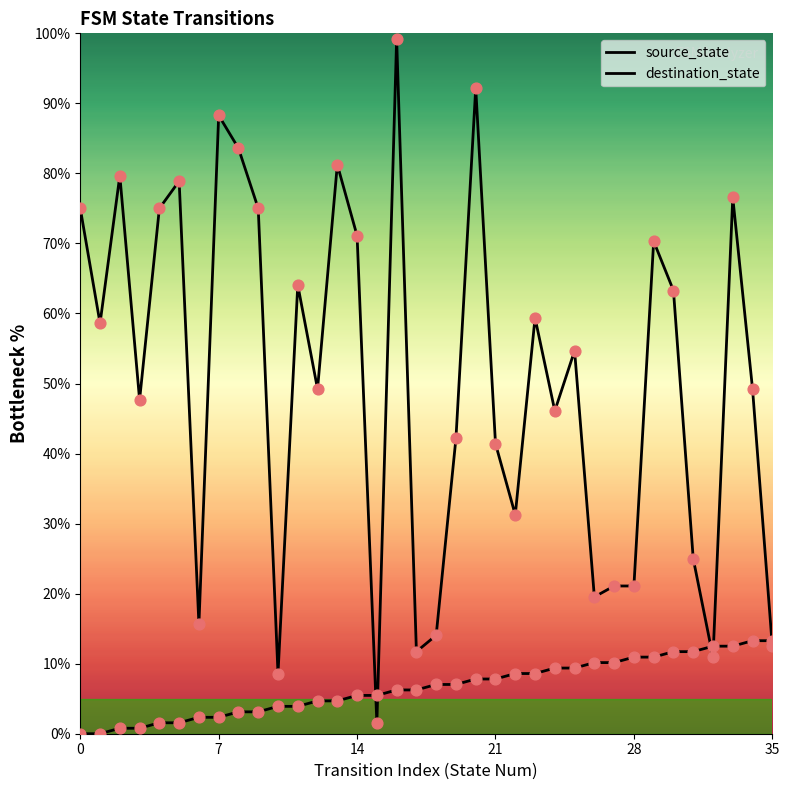

Which series has the largest Y range (max minus min)?

destination_state